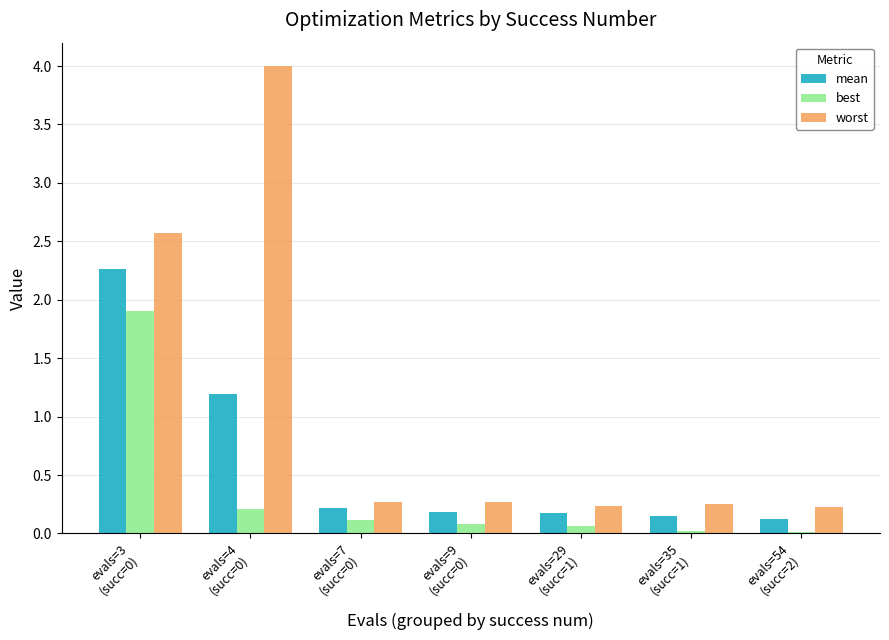

At how many categories does at least one series exceed 1?

2